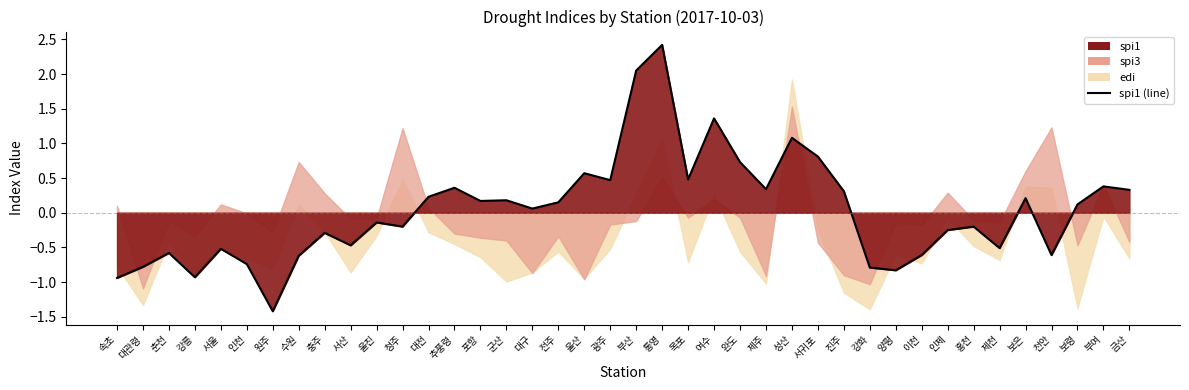

What is the change in value from 춘천 to 완도?

+1.3